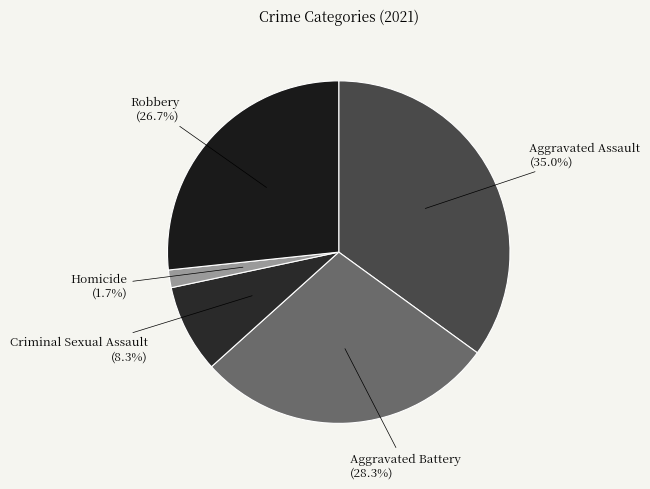

How many slices are in this pie chart?

5